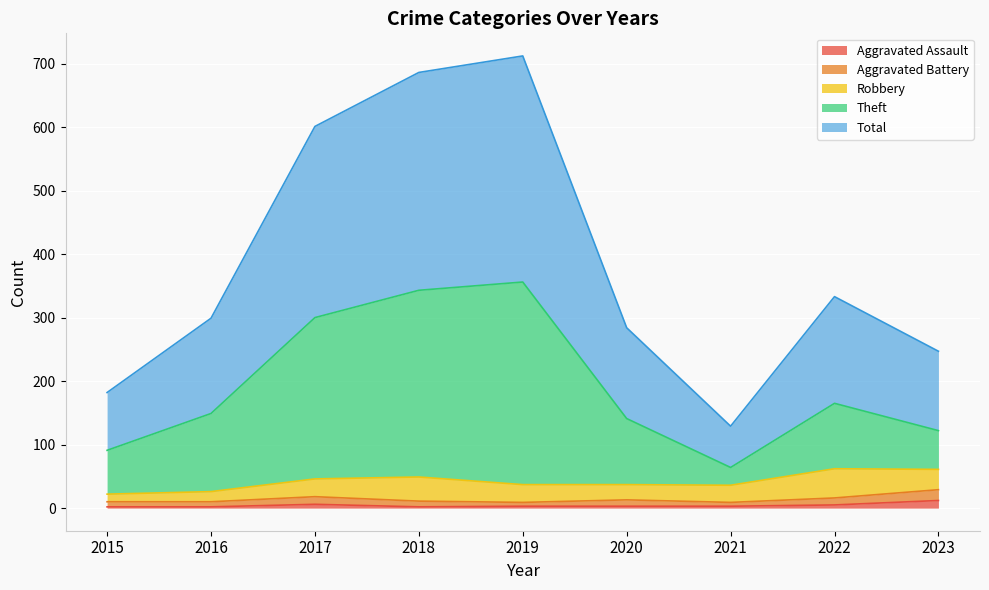

The Aggravated Assault series shows 2 at 2016. True or false?

True